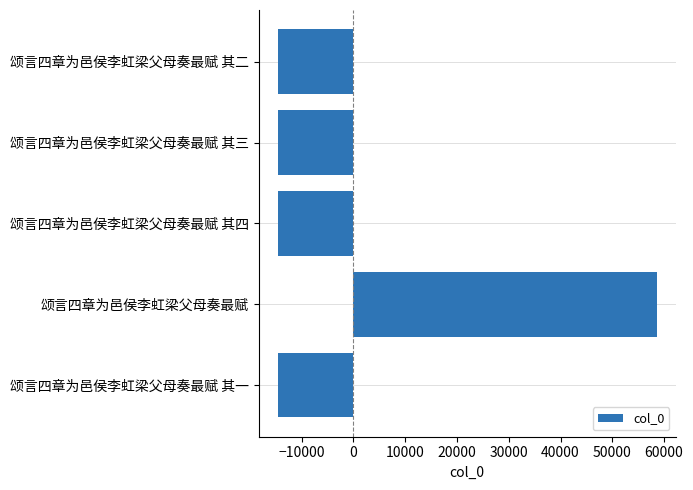

Which category has the highest value across all series?

颂言四章为邑侯李虹梁父母奏最赋